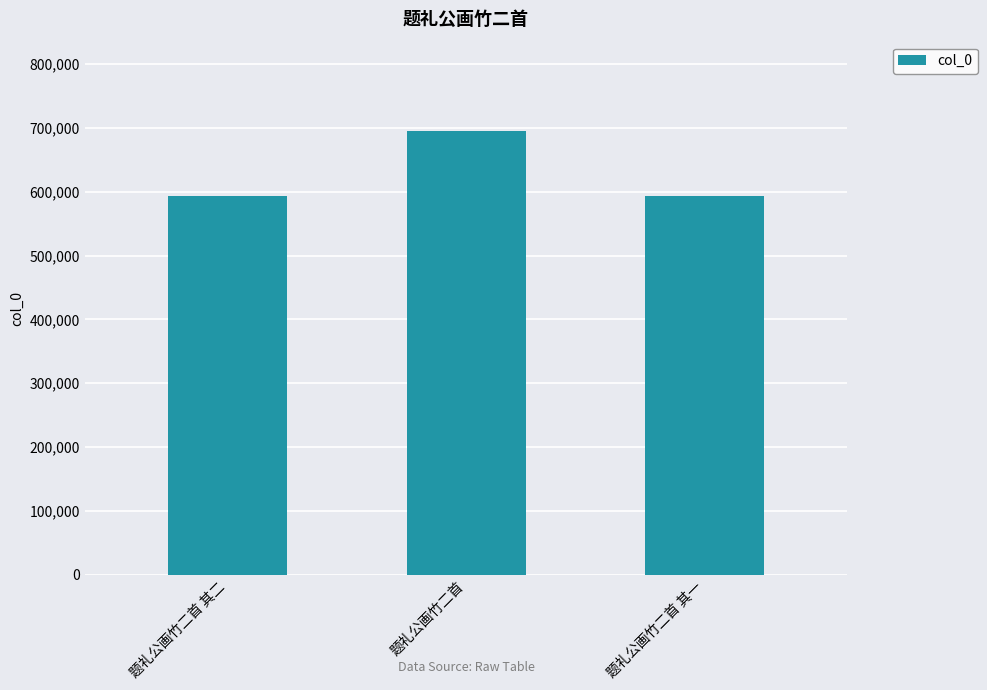

What is the average value?

627578